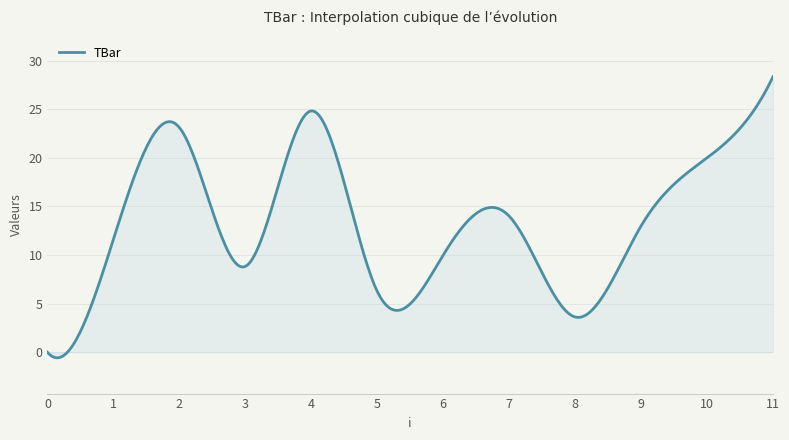

What is the difference between the maximum and minimum values?

28.9